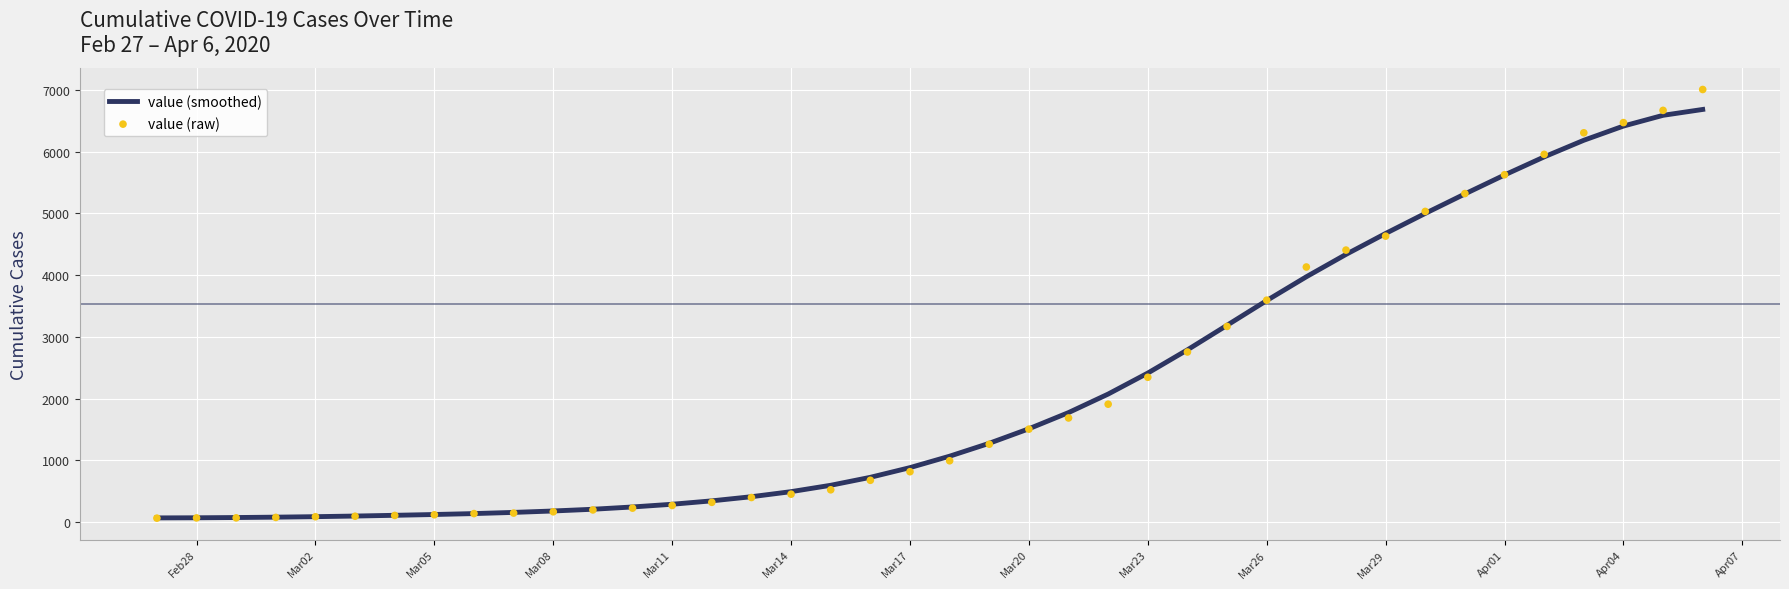

Which series has the widest spread of Y values?

value (raw)